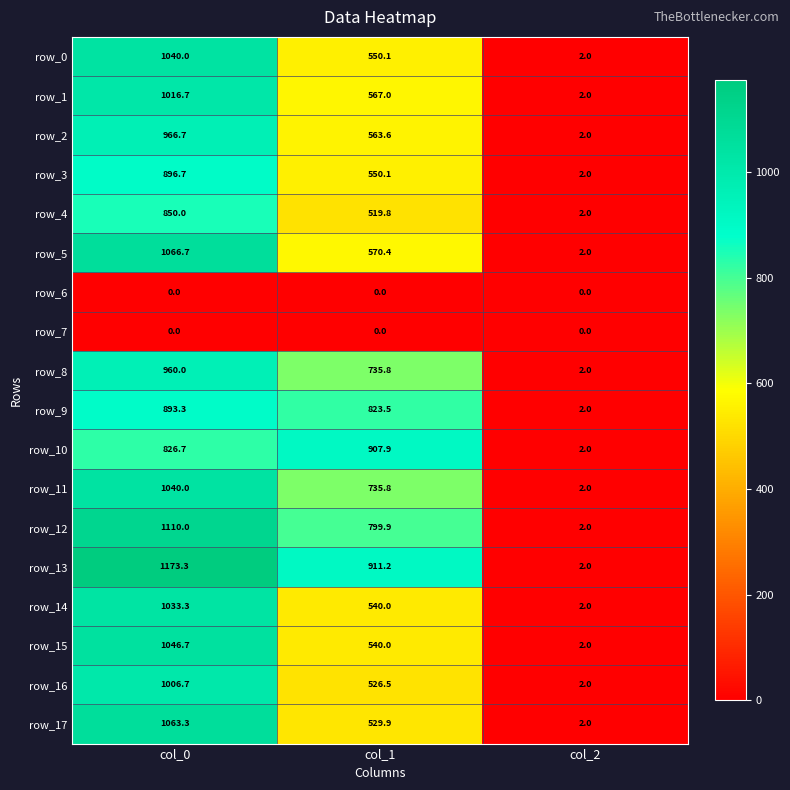

What is the total value across all series at col_1?

10371.5